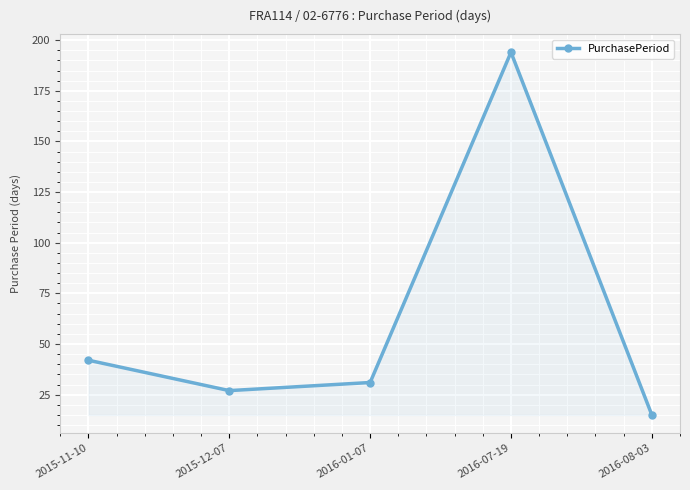

Reading right to left, extract all data points from this chart.

2016-08-03=15	2016-07-19=194	2016-01-07=31	2015-12-07=27	2015-11-10=42